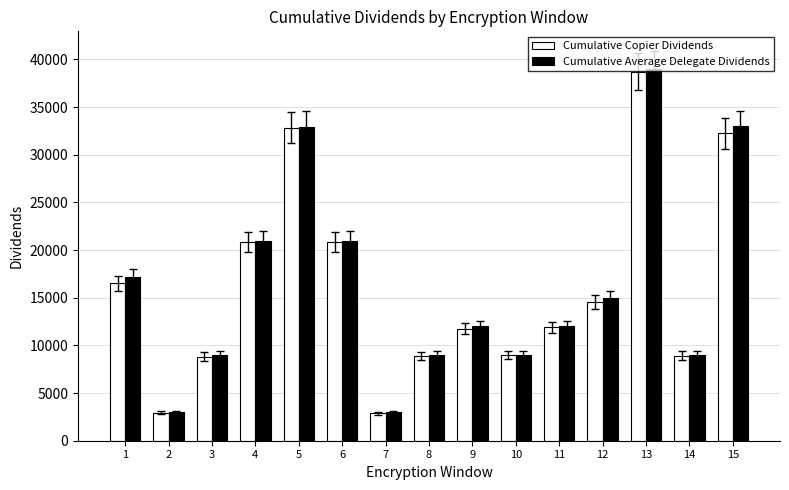

The value of Cumulative Copier Dividends at 6 is 27694.7. True or false?

False